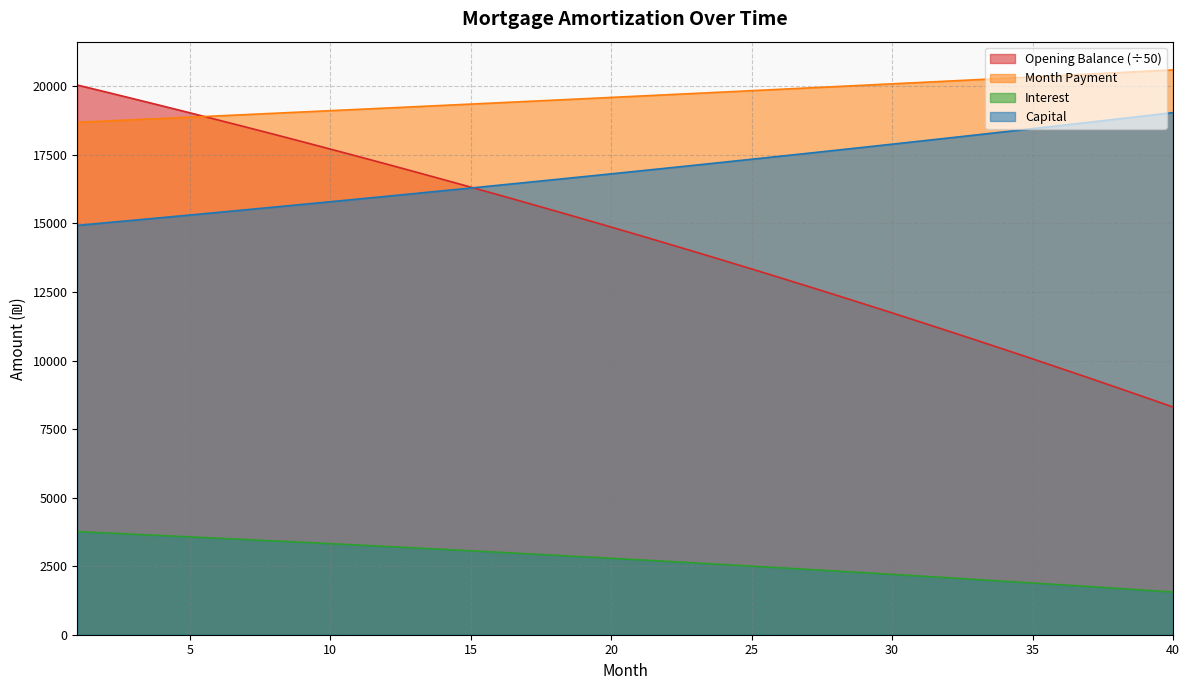

At how many categories does at least one series exceed 14202?

40